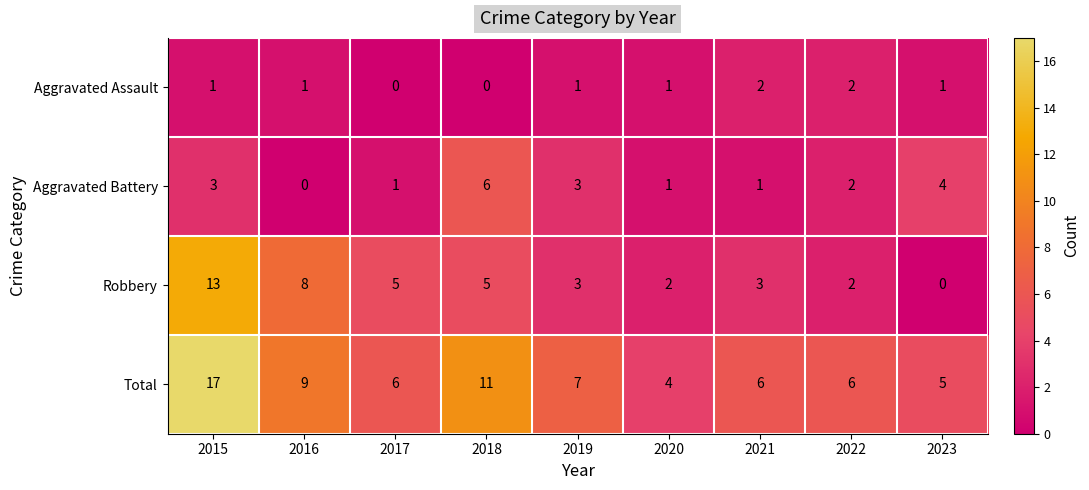

Read the Aggravated Battery value at 2019.

3